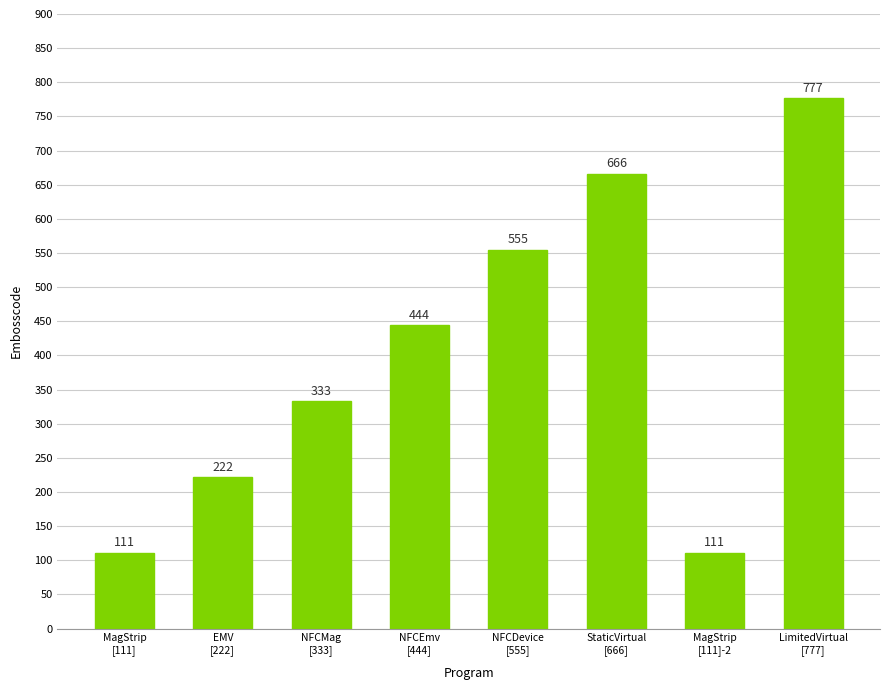

What is the sum of the values at NFCDevice
[555] and NFCMag
[333]?

888